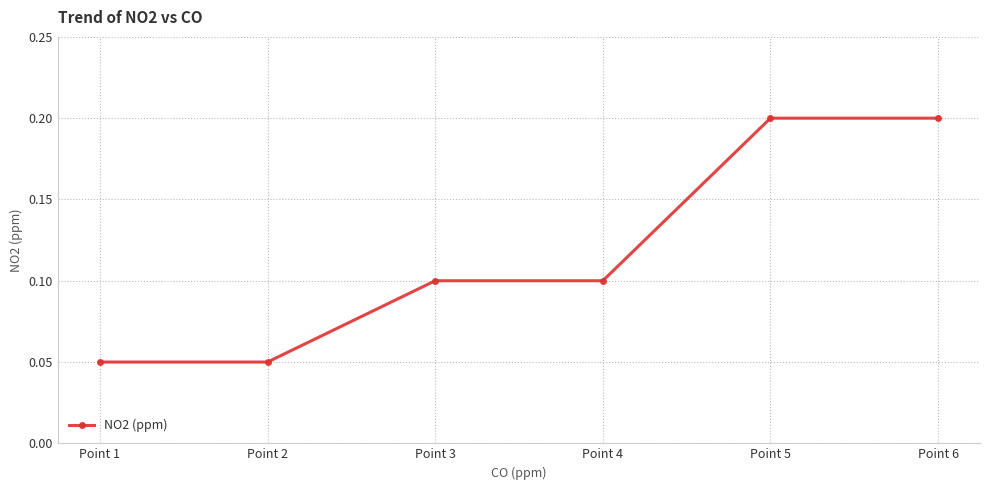

What is the sum of all values?

0.7